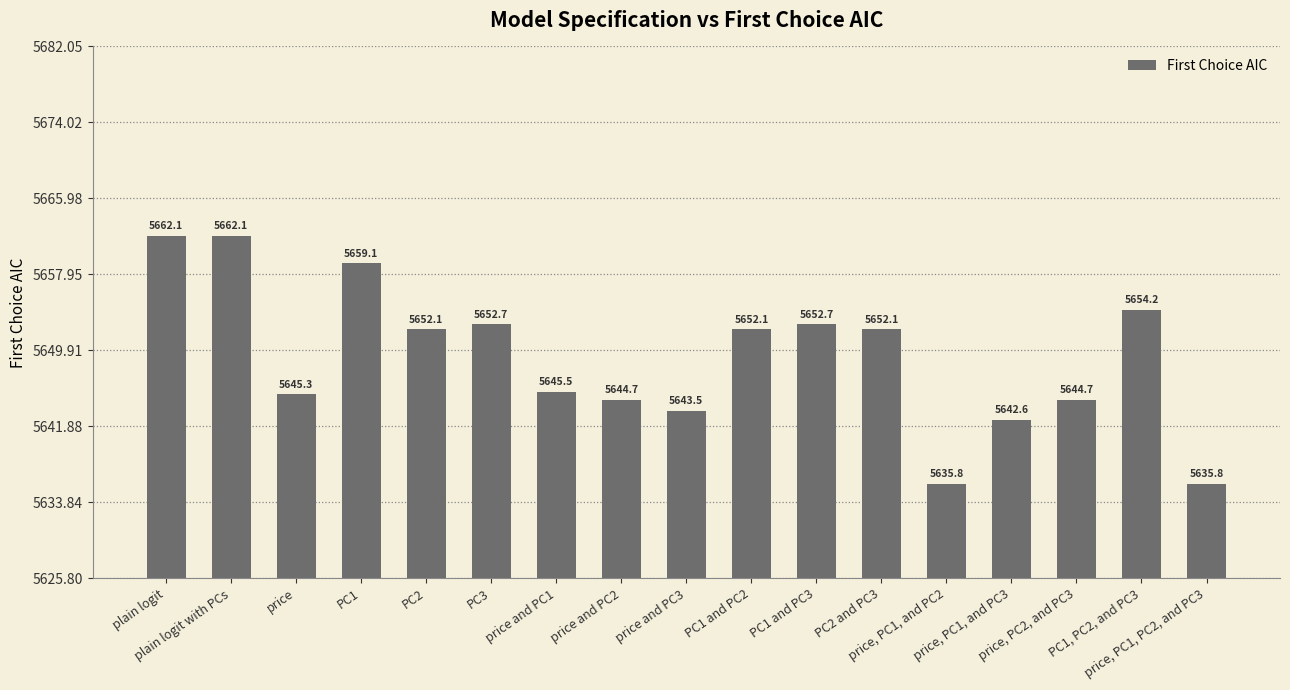

Does the chart contain any negative values?

No